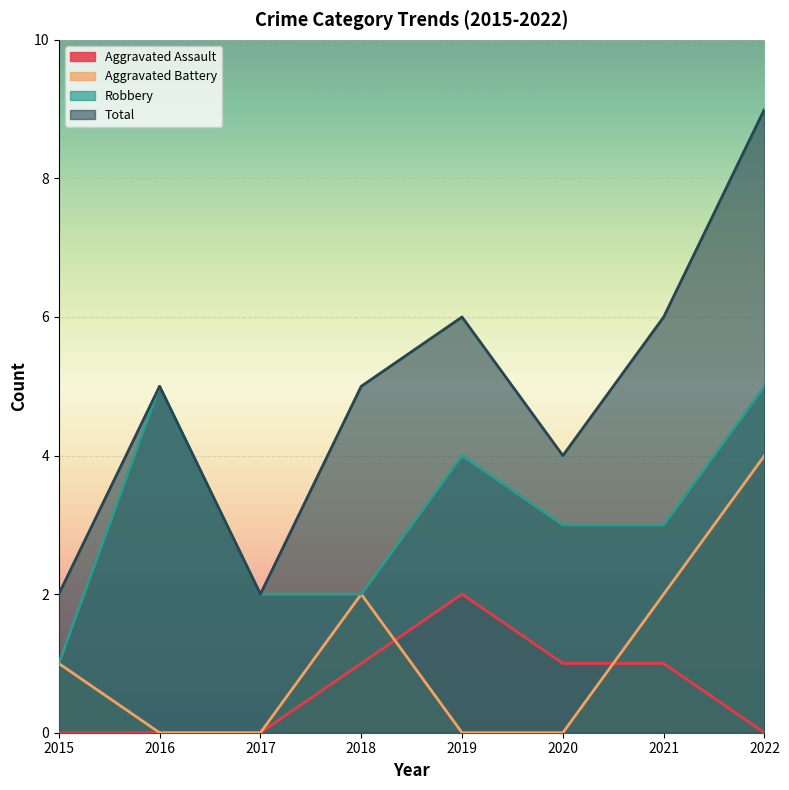

Which label corresponds to the largest value in the chart?

2022